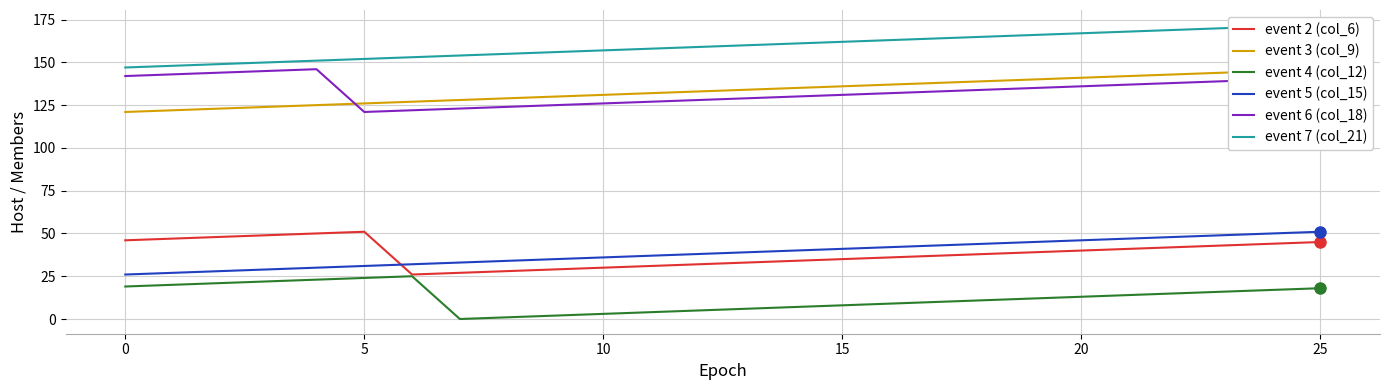

What is the total value across all series at 8?

471